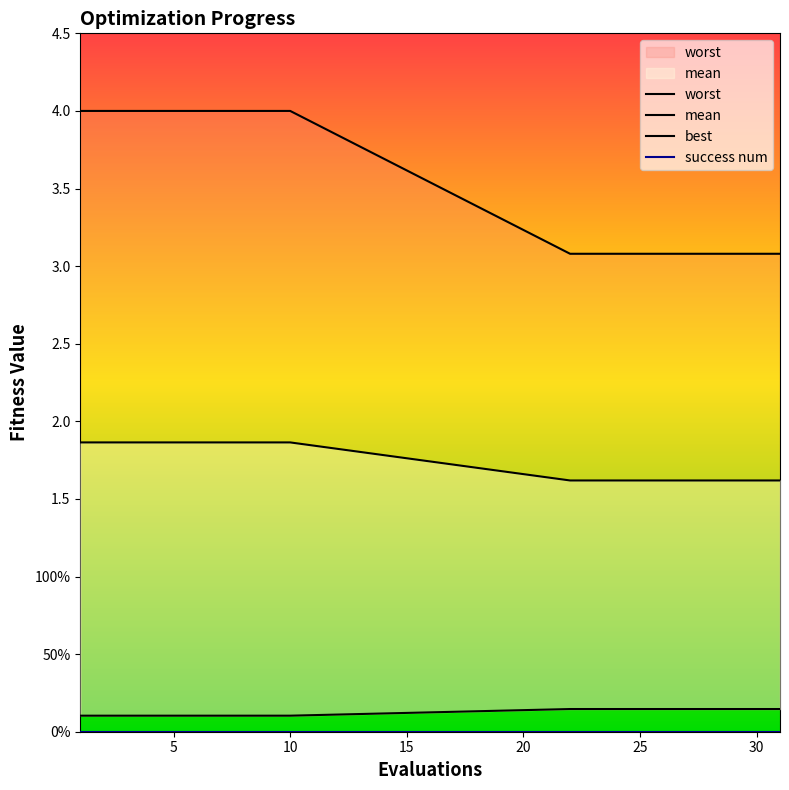

Does the chart display data point markers on the line(s)?

No